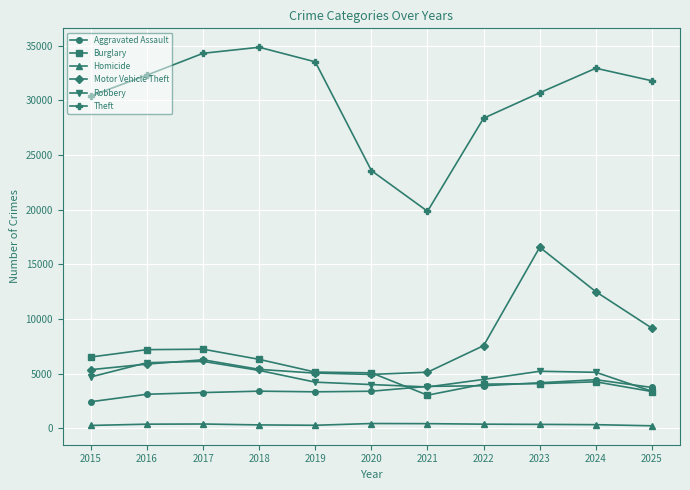

What is the value of the Burglary point at the 10th from the left?

4252